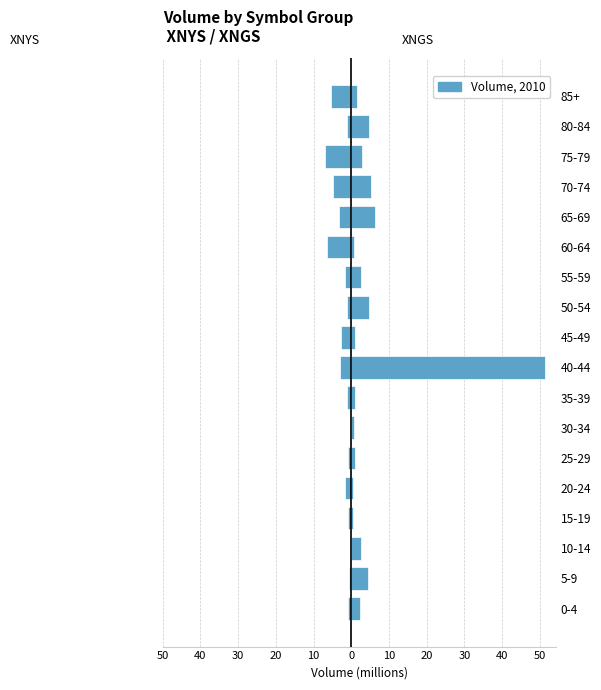

At how many categories does at least one series exceed 32?

1